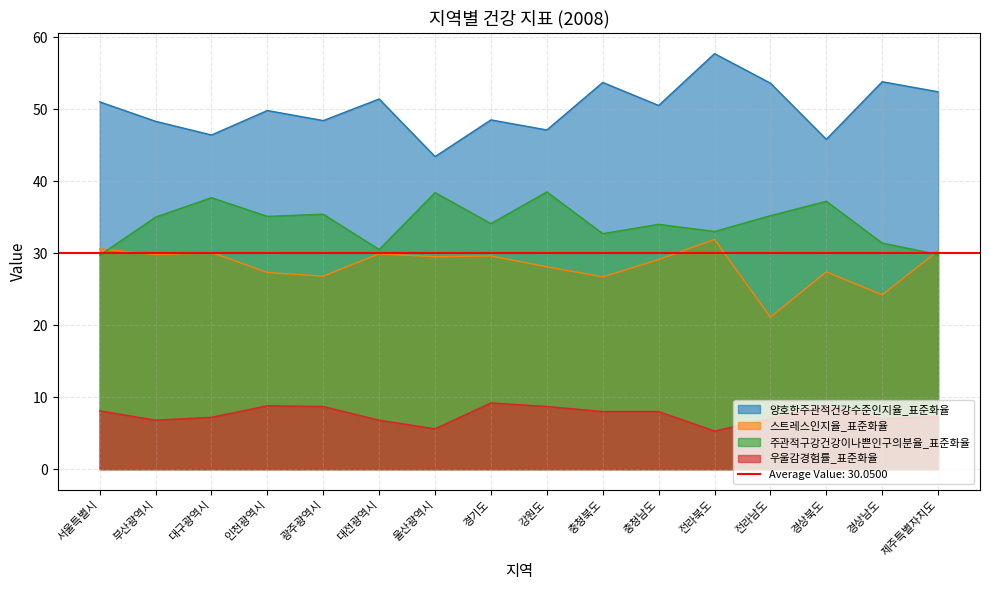

Rank the series at 울산광역시 from highest to lowest value.

양호한주관적건강수준인지율_표준화율, 주관적구강건강이나쁜인구의분율_표준화율, 스트레스인지율_표준화율, 우울감경험률_표준화율